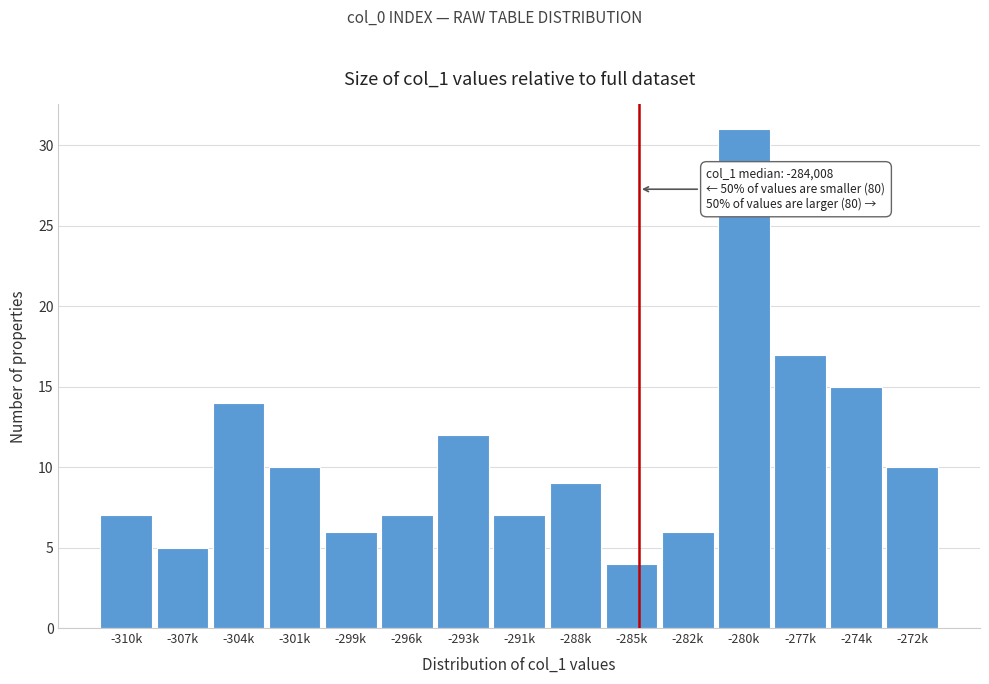

Reading left to right, transcribe all the data shown in this chart.

7	5	14	10	6	7	12	7	9	4	6	31	17	15	10